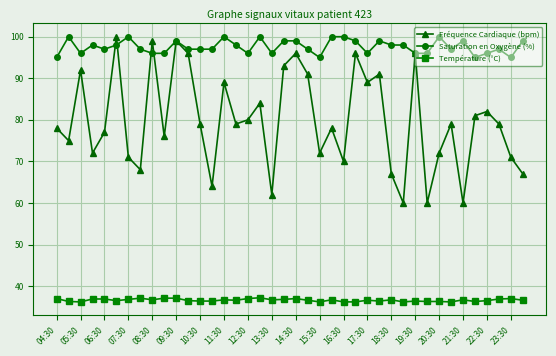

Which series has the largest total across all categories?

Saturation en Oxygène (%)